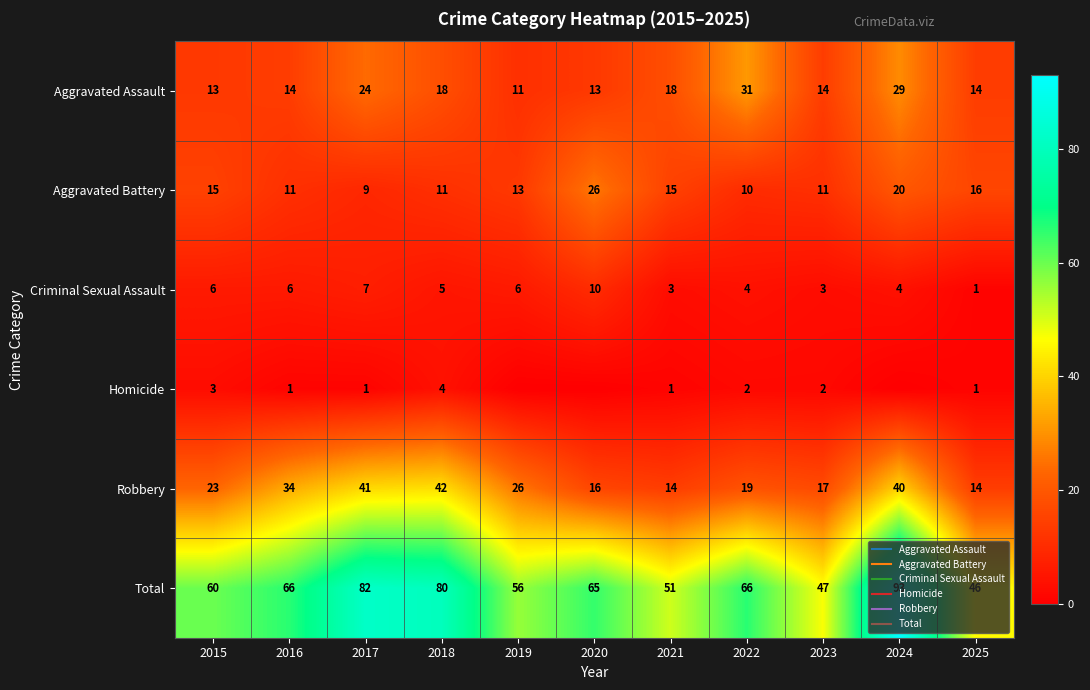

What is the total value across all series at 2016?

132